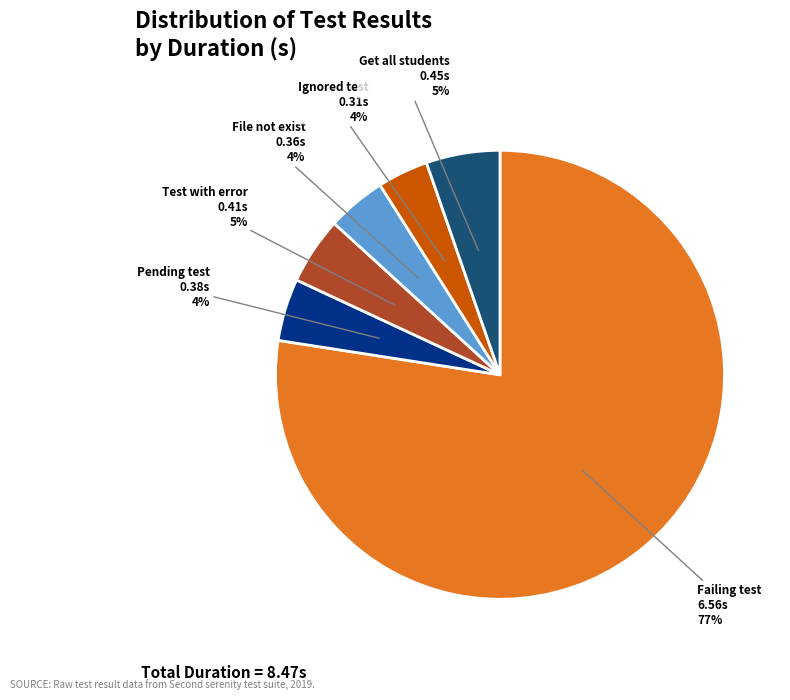

To the nearest percent, what is the average slice percentage?

17%